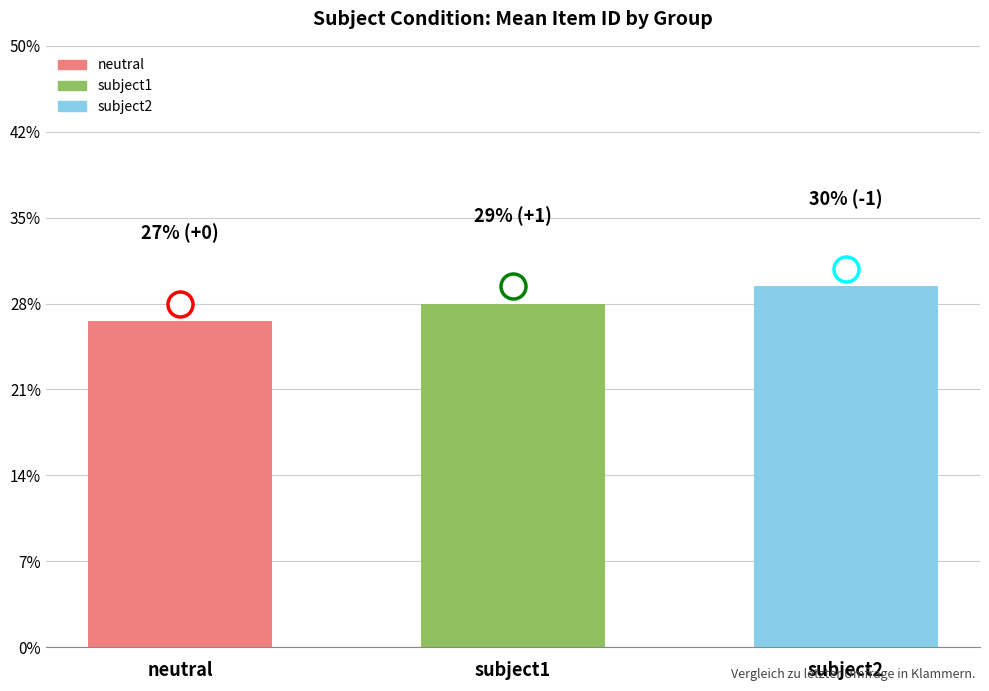

What value does the data have at subject1?

8.0